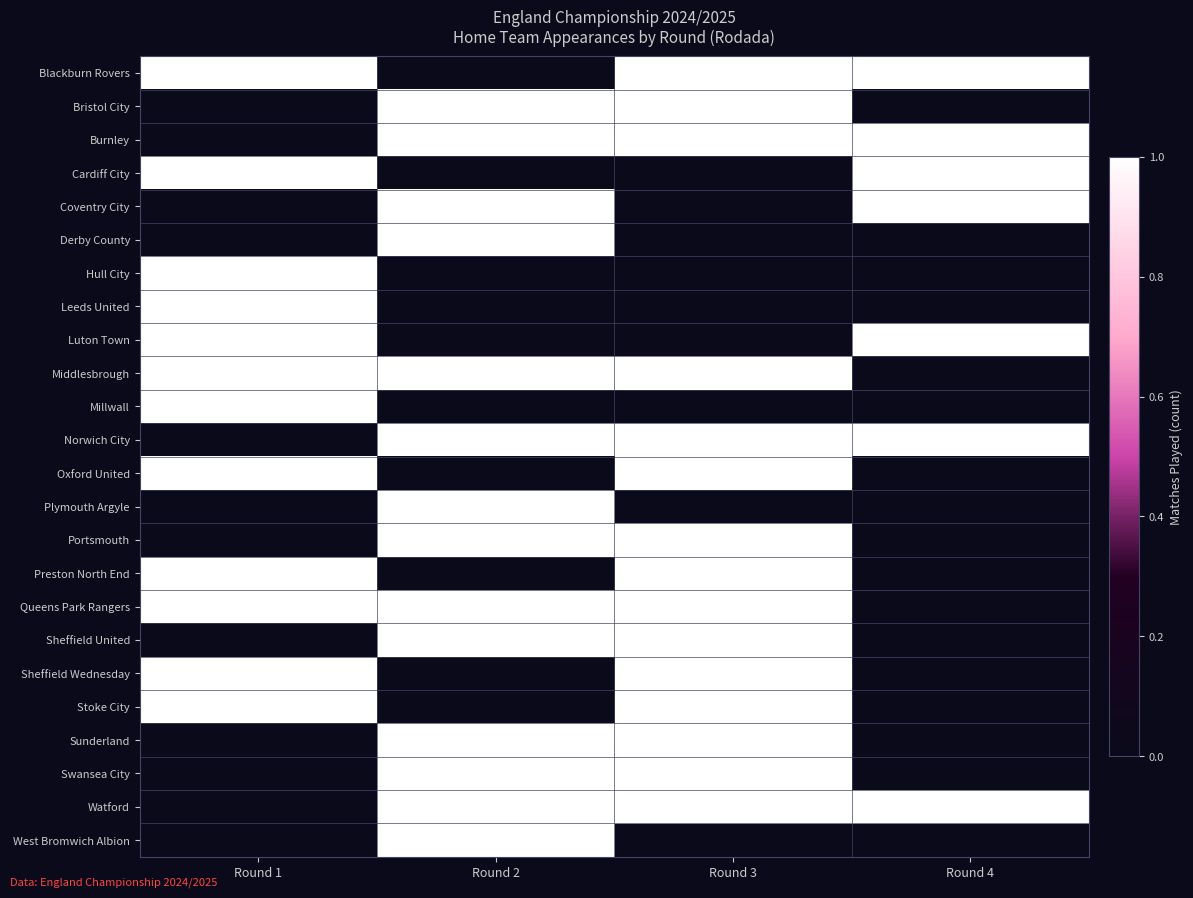

Reading right to left, transcribe all the data shown in this chart.

Blackburn Rovers: Round 4=1	Round 3=1	Round 2=0	Round 1=1
Bristol City: Round 4=0	Round 3=1	Round 2=1	Round 1=0
Burnley: Round 4=1	Round 3=1	Round 2=1	Round 1=0
Cardiff City: Round 4=1	Round 3=0	Round 2=0	Round 1=1
Coventry City: Round 4=1	Round 3=0	Round 2=1	Round 1=0
Derby County: Round 4=0	Round 3=0	Round 2=1	Round 1=0
Hull City: Round 4=0	Round 3=0	Round 2=0	Round 1=1
Leeds United: Round 4=0	Round 3=0	Round 2=0	Round 1=1
Luton Town: Round 4=1	Round 3=0	Round 2=0	Round 1=1
Middlesbrough: Round 4=0	Round 3=1	Round 2=1	Round 1=1
Millwall: Round 4=0	Round 3=0	Round 2=0	Round 1=1
Norwich City: Round 4=1	Round 3=1	Round 2=1	Round 1=0
Oxford United: Round 4=0	Round 3=1	Round 2=0	Round 1=1
Plymouth Argyle: Round 4=0	Round 3=0	Round 2=1	Round 1=0
Portsmouth: Round 4=0	Round 3=1	Round 2=1	Round 1=0
Preston North End: Round 4=0	Round 3=1	Round 2=0	Round 1=1
Queens Park Rangers: Round 4=0	Round 3=1	Round 2=1	Round 1=1
Sheffield United: Round 4=0	Round 3=1	Round 2=1	Round 1=0
Sheffield Wednesday: Round 4=0	Round 3=1	Round 2=0	Round 1=1
Stoke City: Round 4=0	Round 3=1	Round 2=0	Round 1=1
Sunderland: Round 4=0	Round 3=1	Round 2=1	Round 1=0
Swansea City: Round 4=0	Round 3=1	Round 2=1	Round 1=0
Watford: Round 4=1	Round 3=1	Round 2=1	Round 1=0
West Bromwich Albion: Round 4=0	Round 3=0	Round 2=1	Round 1=0